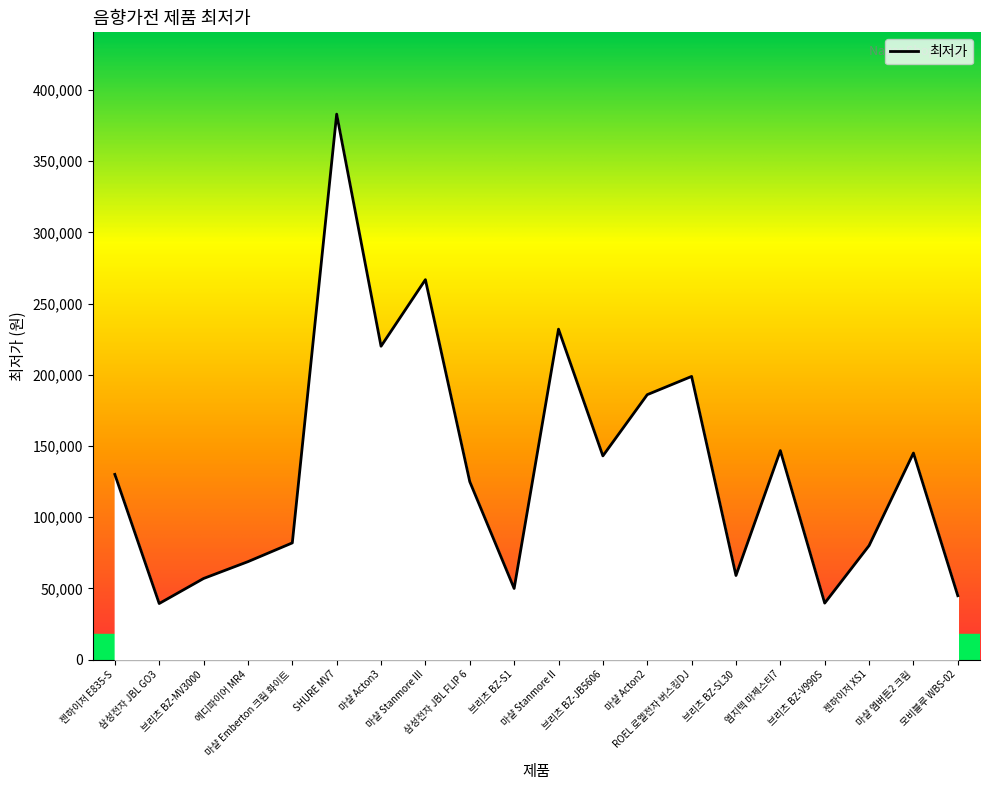

What is the change in value from 젠하이저 E835-S to 마샬 Stanmore III?

+136760